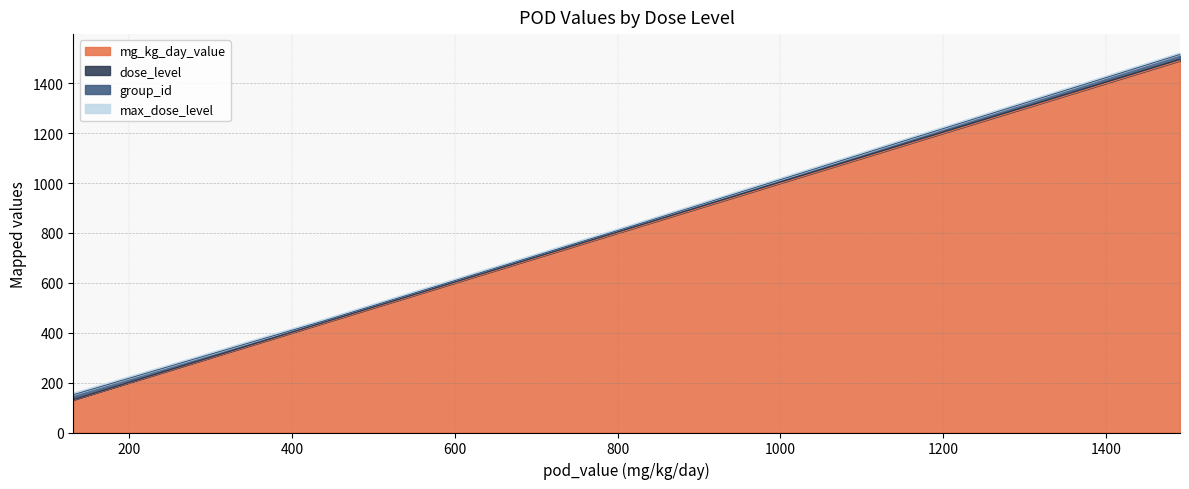

What is the sum of the mg_kg_day_value values at 131 and 813?

944